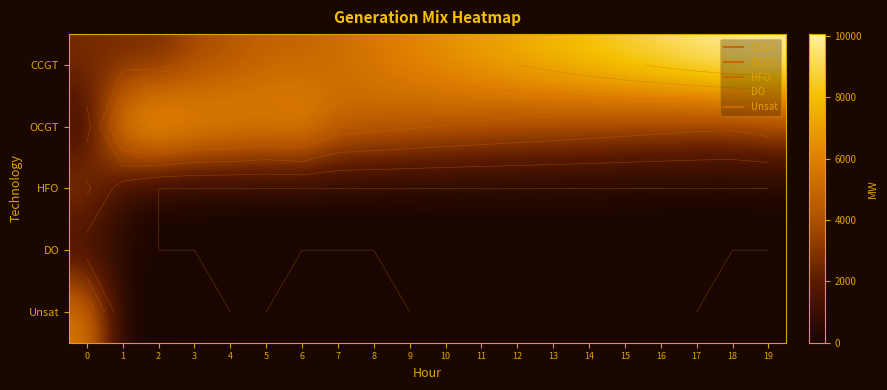

How many categories are shown in the chart?

20